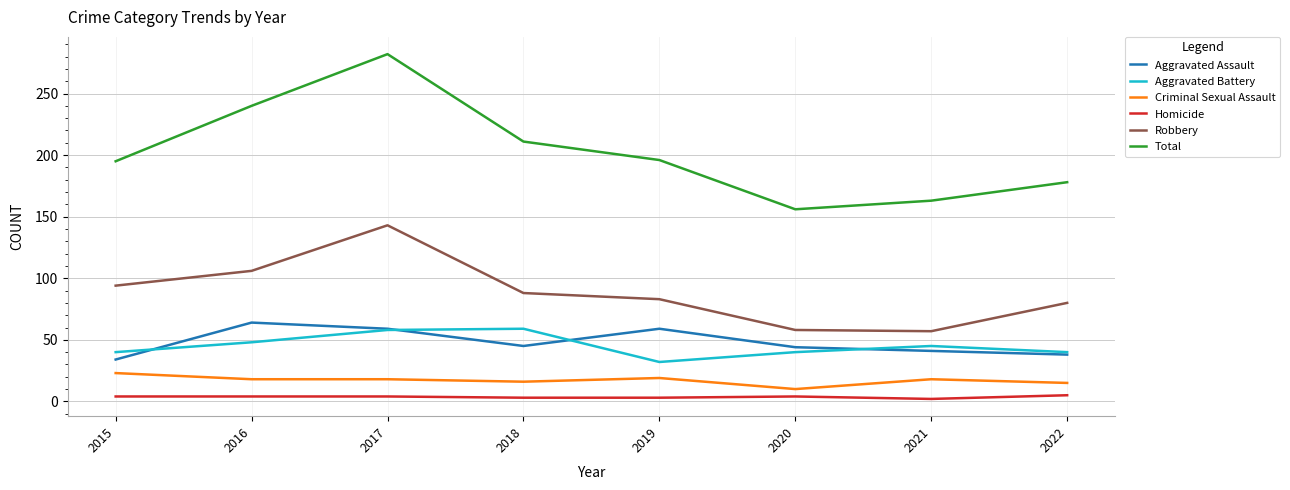

Which series has the largest total across all categories?

Total